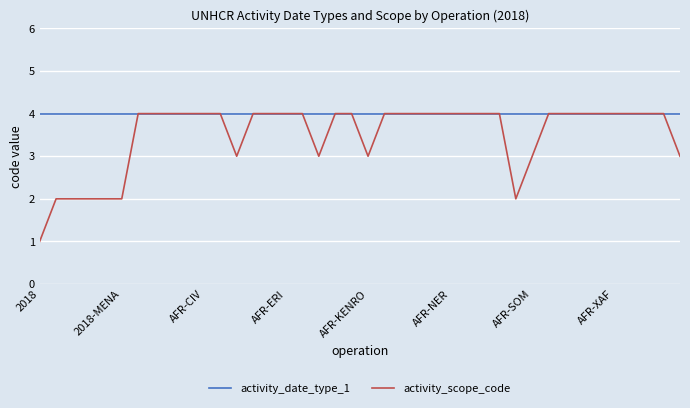

How many categories are shown in the chart?

40